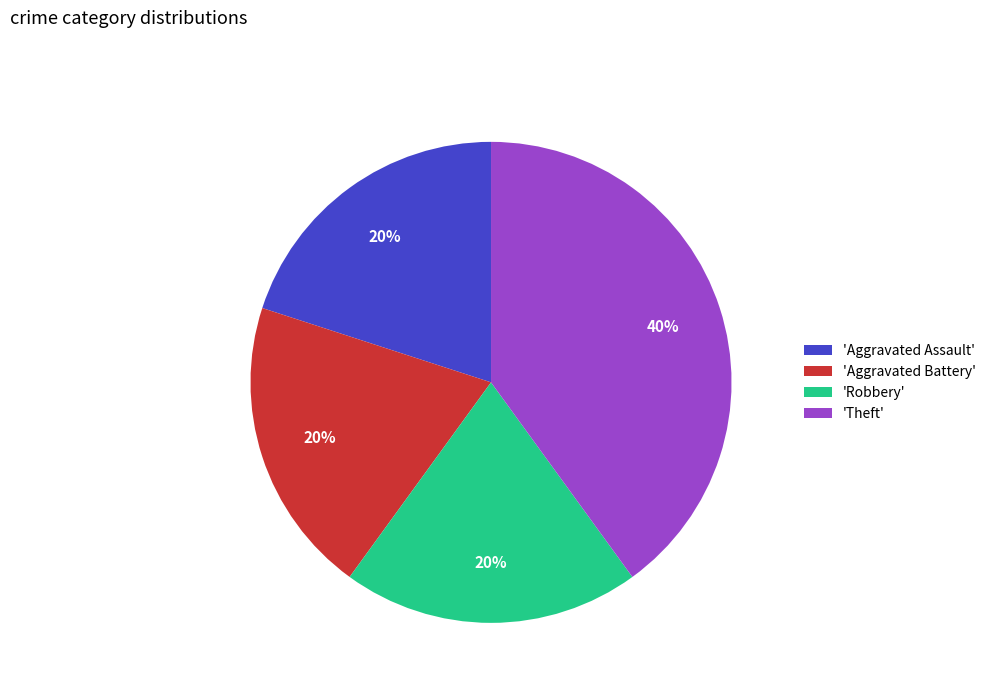

To the nearest percent, what is the difference between the largest and smallest slice percentages?

20%